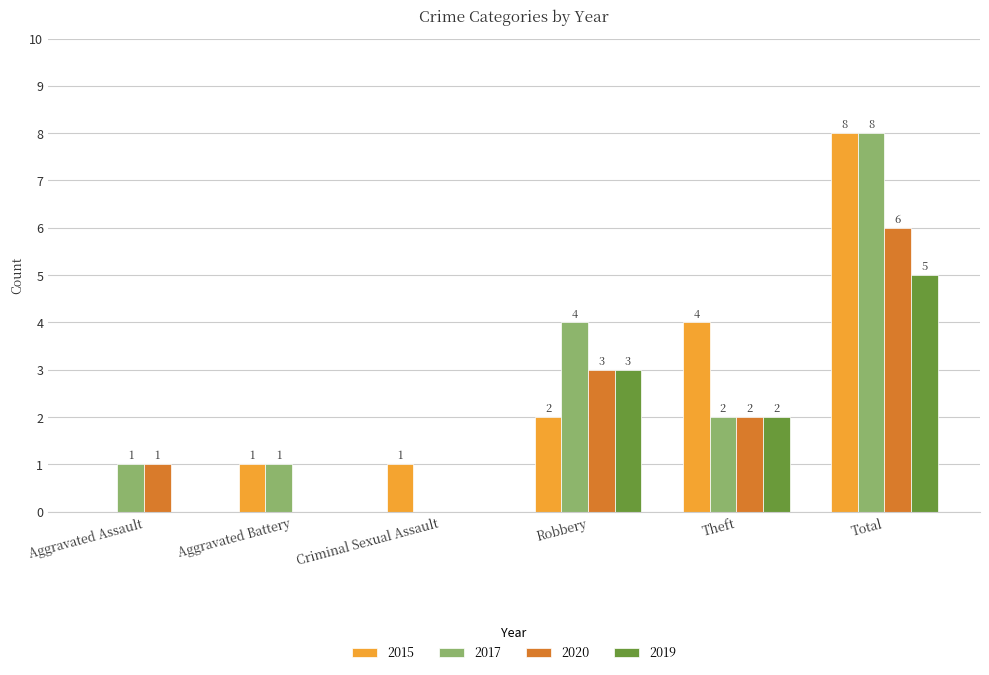

What is the sum of all 2017 values?

16